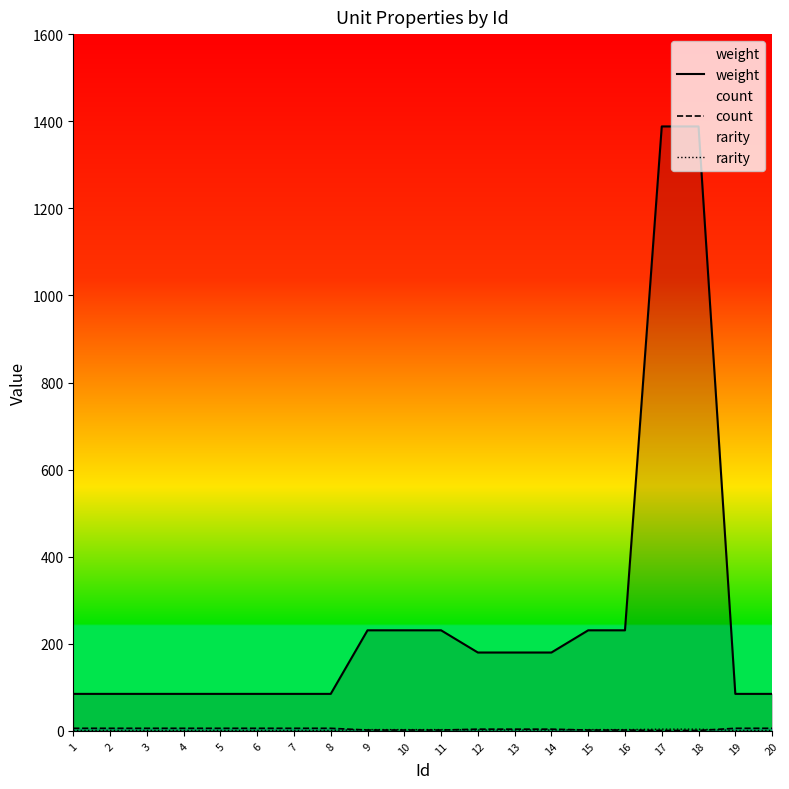

Reading left to right, list all the values displayed in this chart.

weight: 1=85	2=85	3=85	4=85	5=85	6=85	7=85	8=85	9=231	10=231	11=231	12=180	13=180	14=180	15=231	16=231	17=1388	18=1388	19=85	20=85
count: 1=6	2=6	3=6	4=6	5=6	6=6	7=6	8=6	9=2	10=2	11=2	12=4	13=4	14=4	15=2	16=2	17=1	18=1	19=6	20=6
rarity: 1=1	2=1	3=1	4=1	5=1	6=1	7=1	8=1	9=3	10=3	11=3	12=2	13=2	14=2	15=3	16=3	17=4	18=4	19=1	20=1